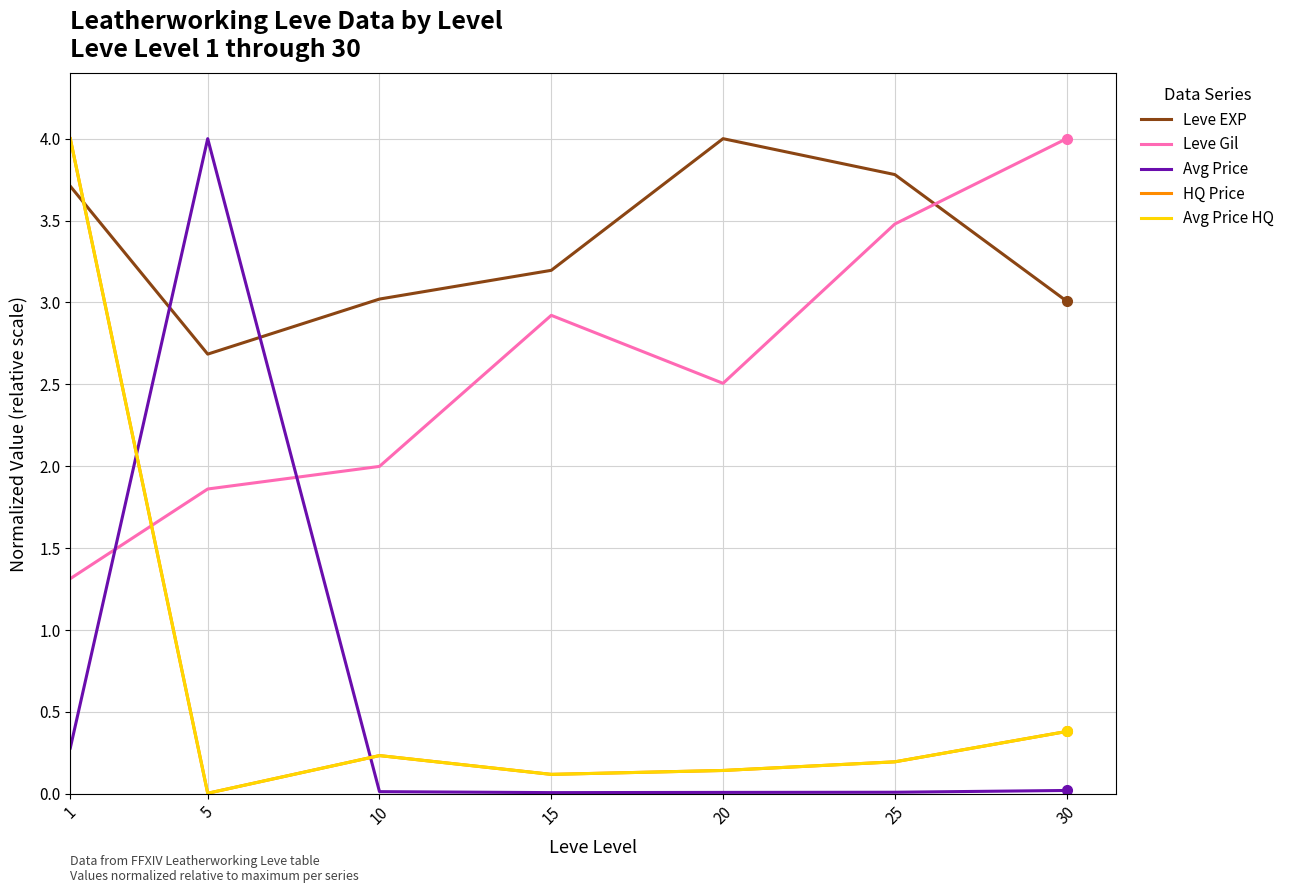

Does the chart display data point markers on the line(s)?

No